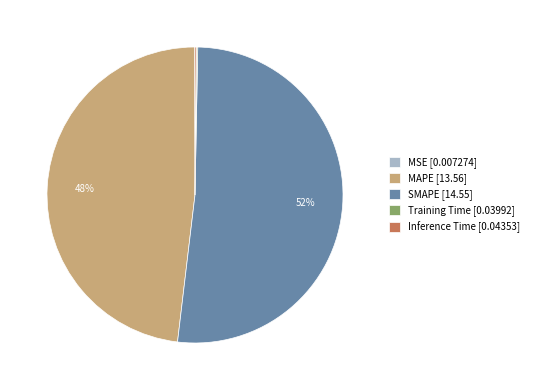

Does SMAPE [14.55] account for over 50% of the chart?

Yes